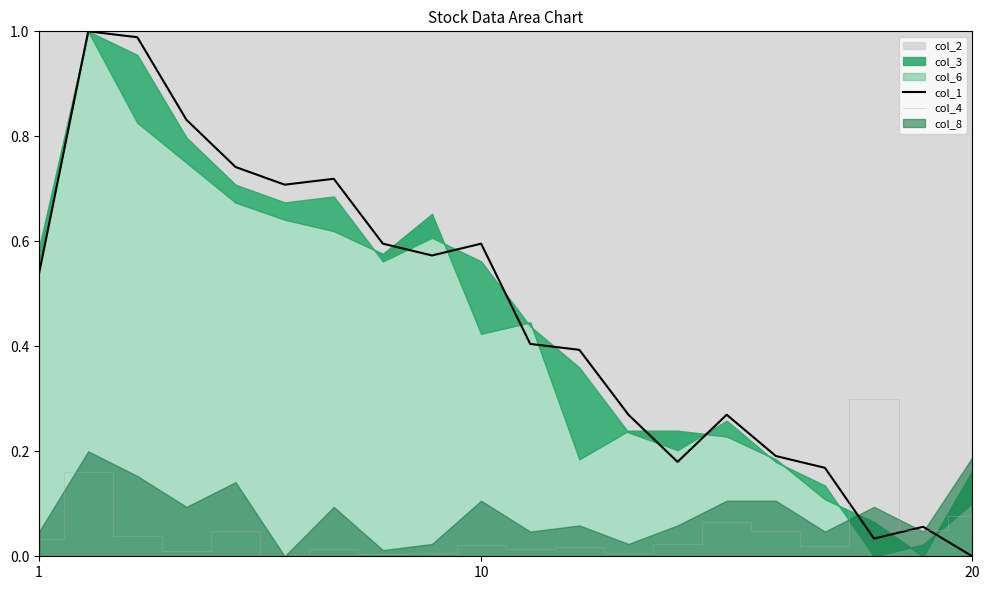

What is the label of the 2nd point from the left?

10